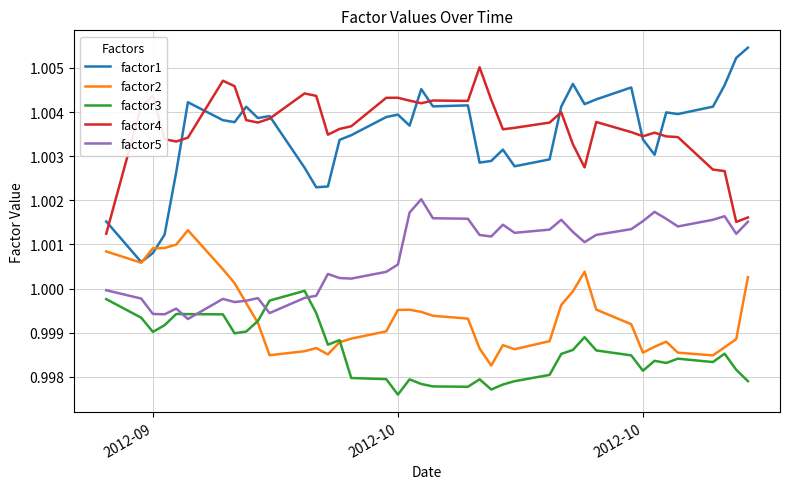

At how many categories does at least one series exceed 1?

40